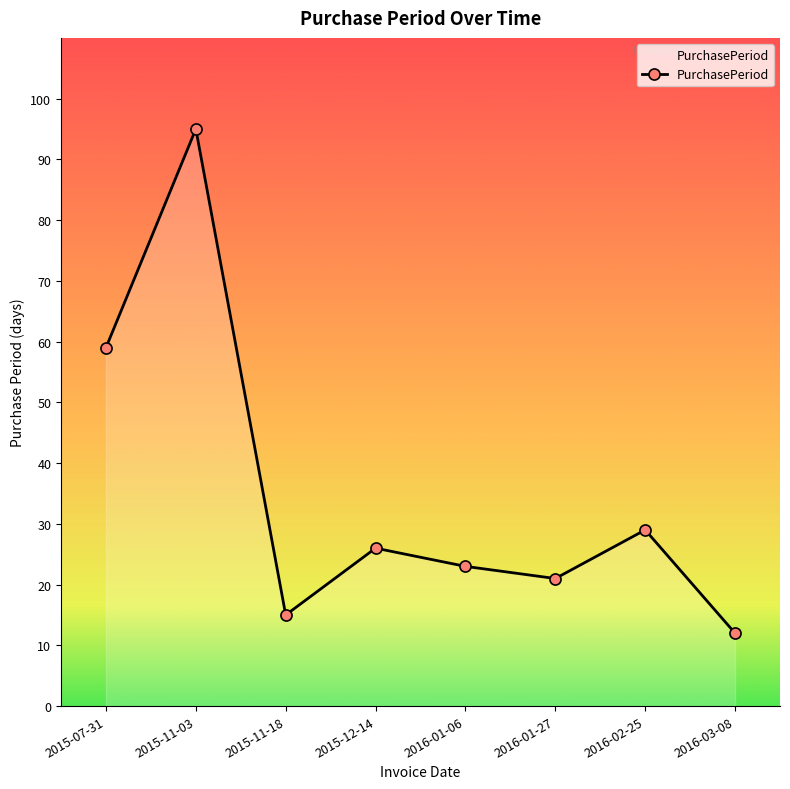

What is the difference between the maximum and minimum values?

83